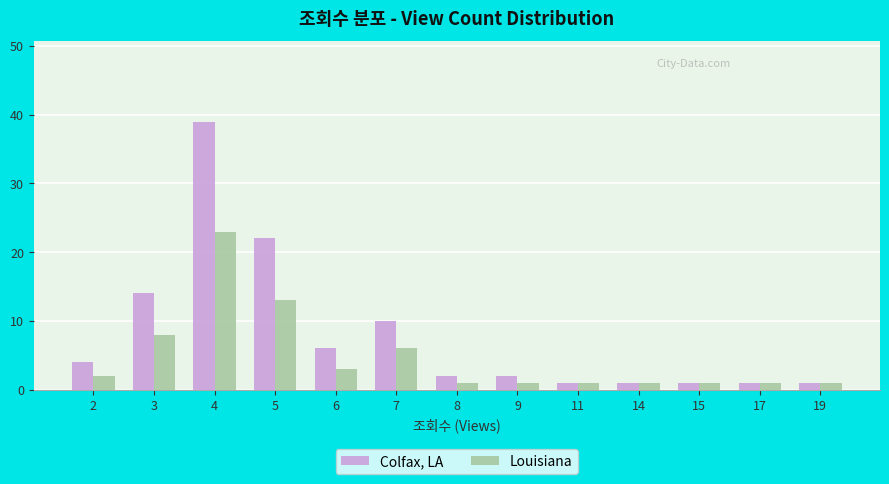

At 3, list the series in order from largest to smallest.

Colfax, LA, Louisiana